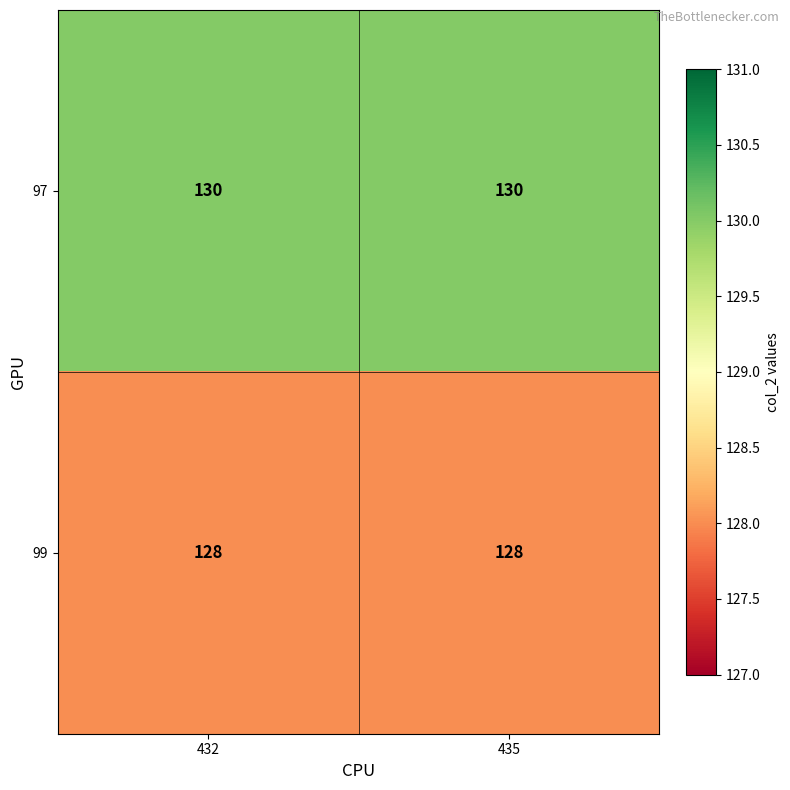

What is the greatest value displayed?

130